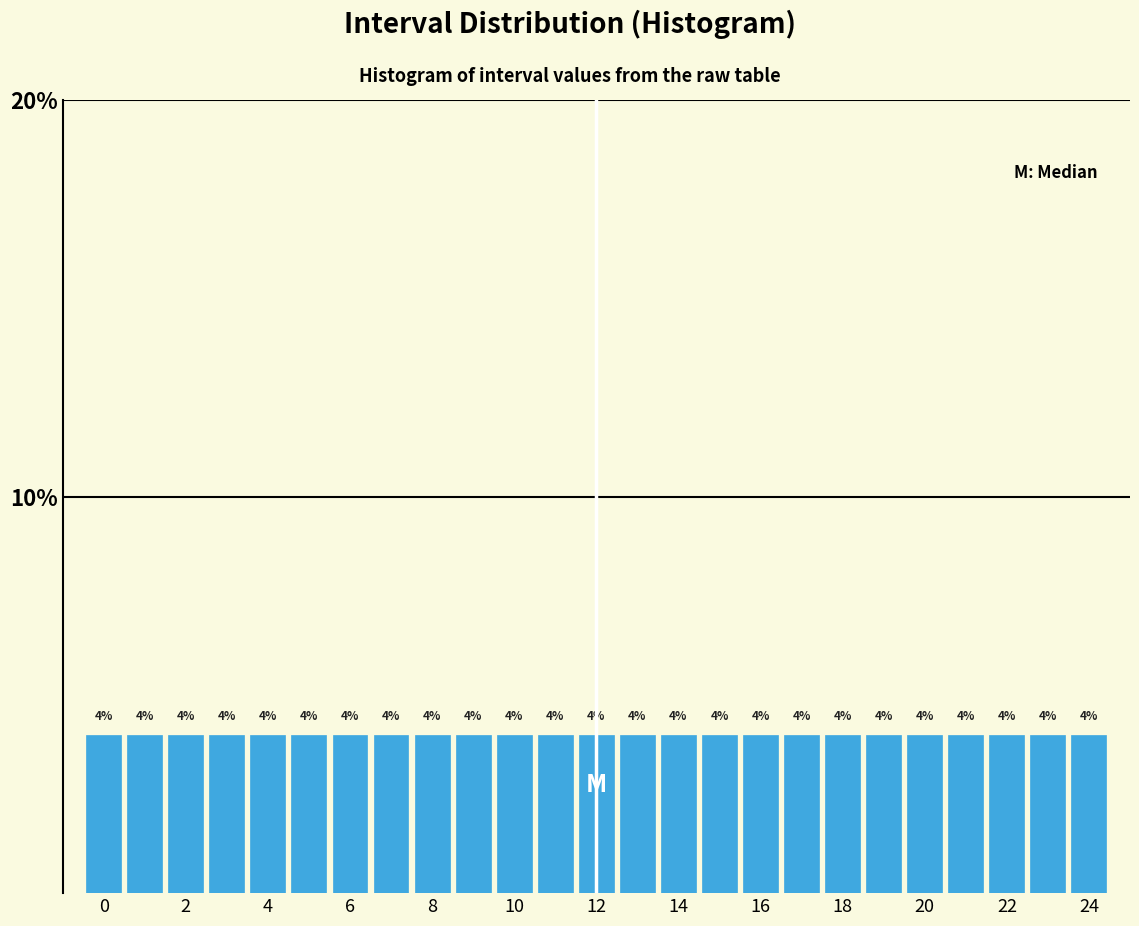

What is the height of the bar covering 8.5 to 9.5 on the x-axis? The bar edges are not printed on the chart, so give them approximately, as read against the axis.

4